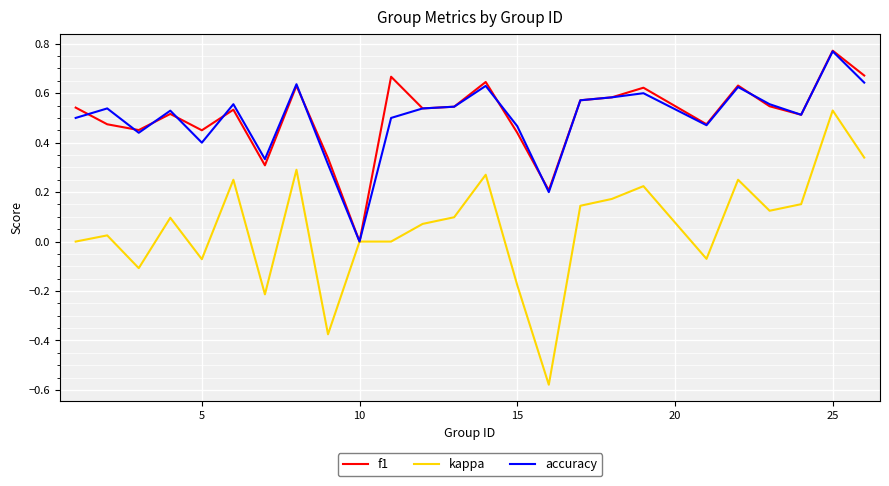

Which series has the largest range (max minus min)?

kappa